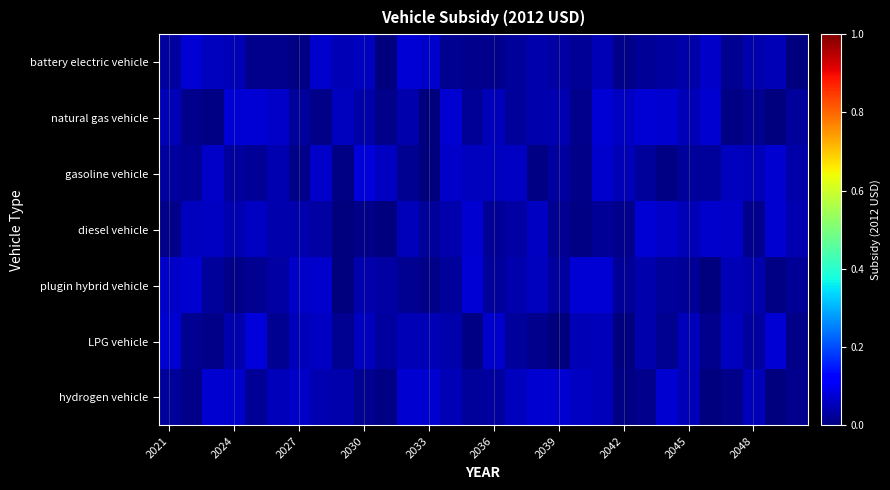

At which category does the chart reach its peak across all series?

2030